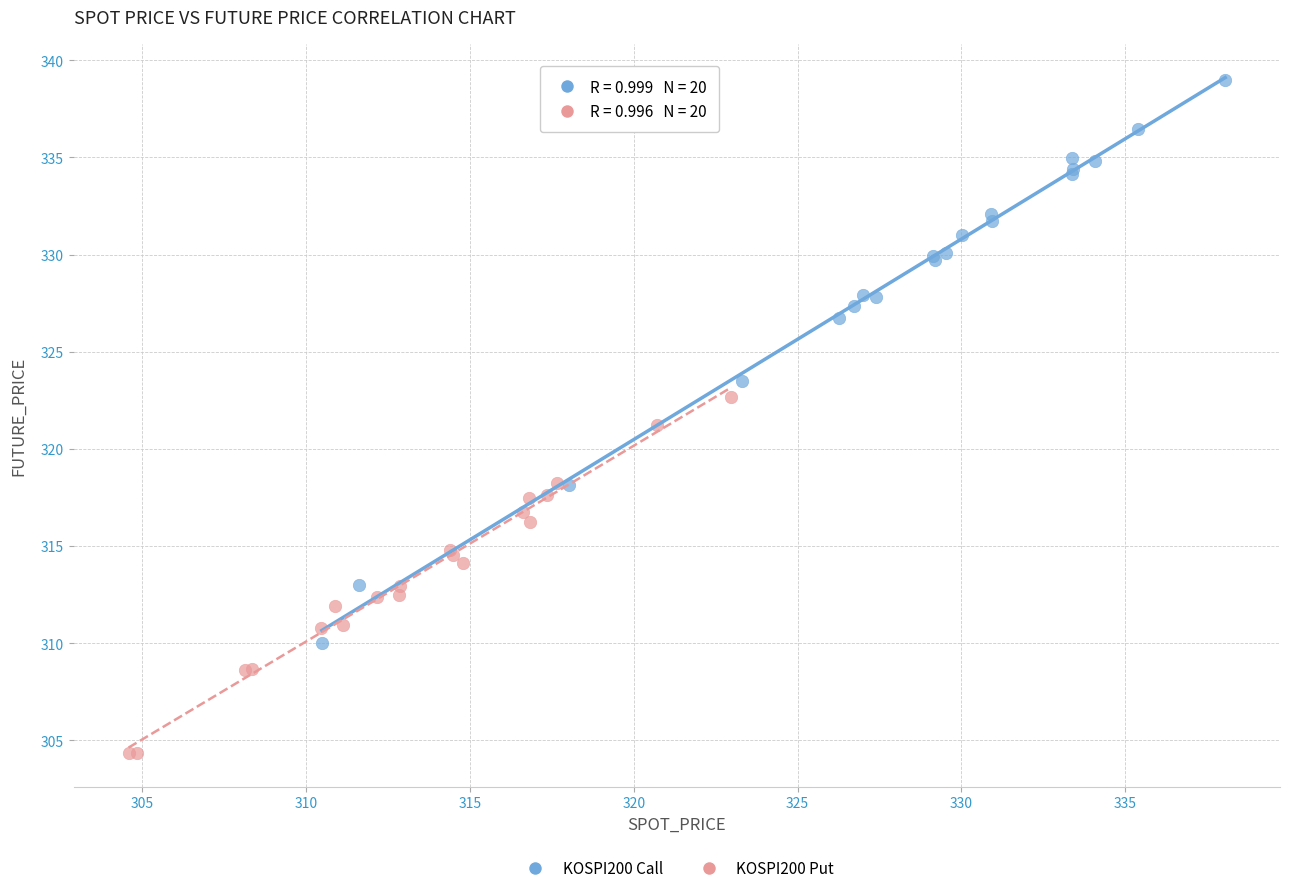

Which series contains the highest Y value?

KOSPI200 Call